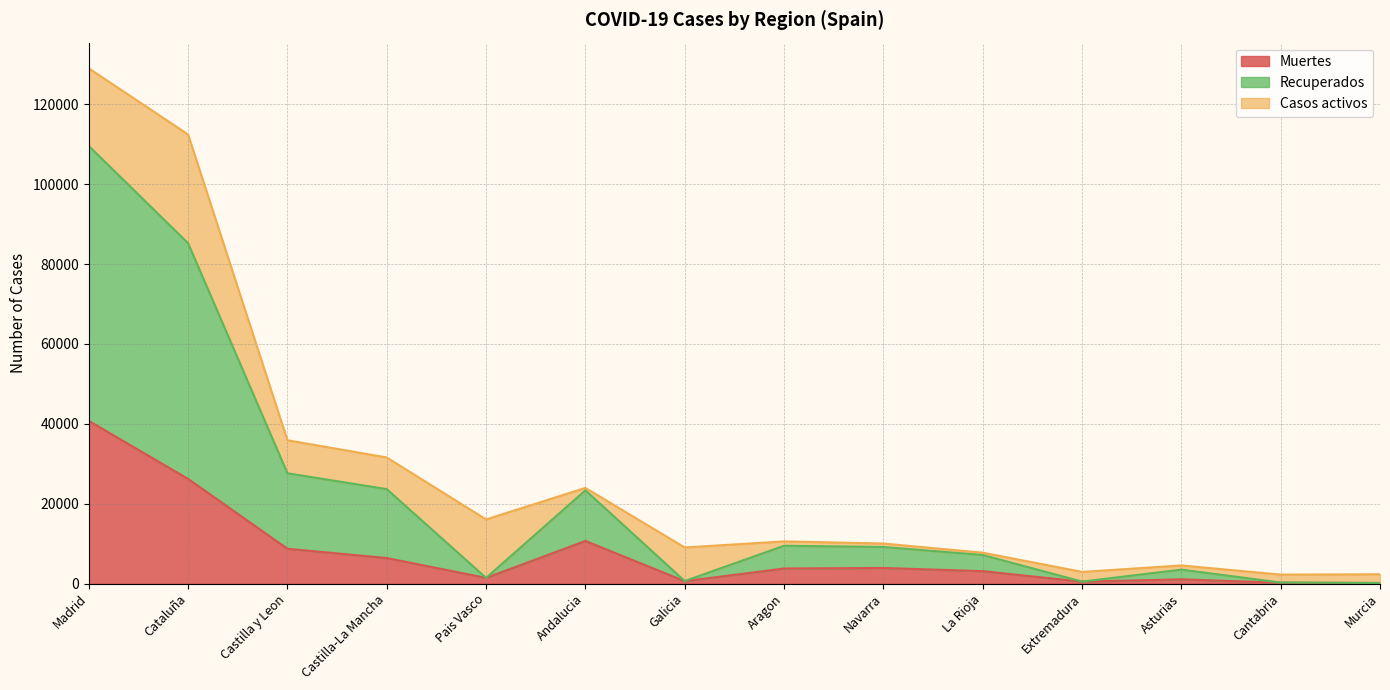

Is the value of Recuperados at Castilla y Leon greater than the value of Muertes at La Rioja?

Yes